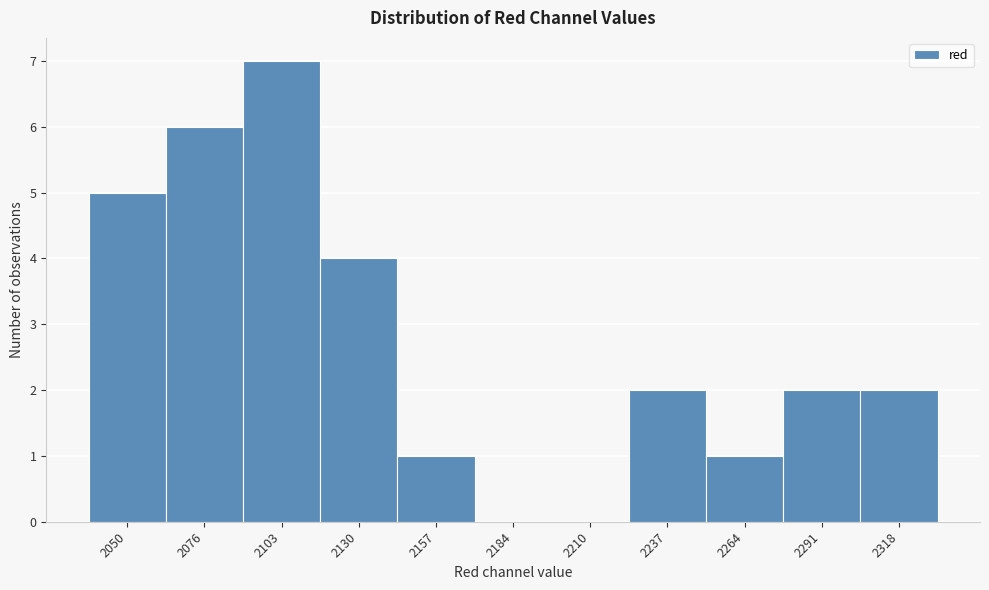

Reading left to right, transcribe all the data shown in this chart.

2050=5	2076=6	2103=7	2130=4	2157=1	2184=0	2210=0	2237=2	2264=1	2291=2	2318=2